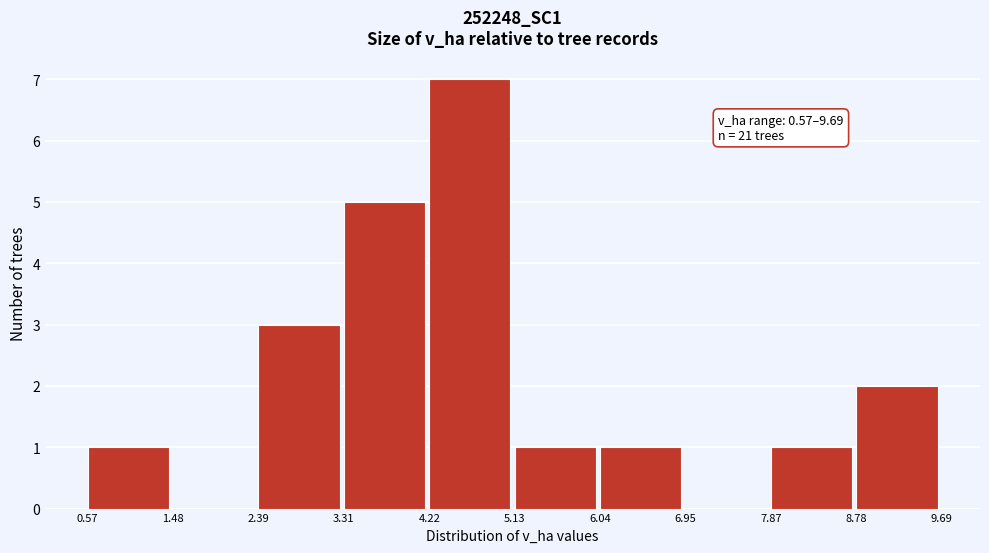

Which range on the x-axis has the tallest bar?

4.22 to 5.13